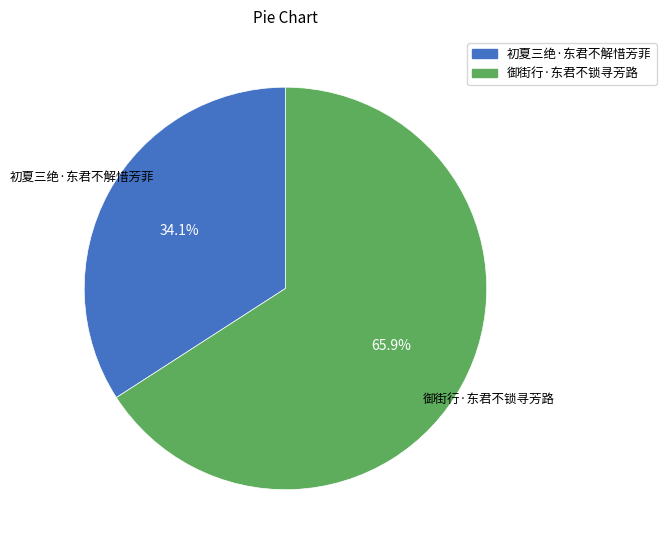

What is the smallest slice in the pie chart?

初夏三绝·东君不解惜芳菲